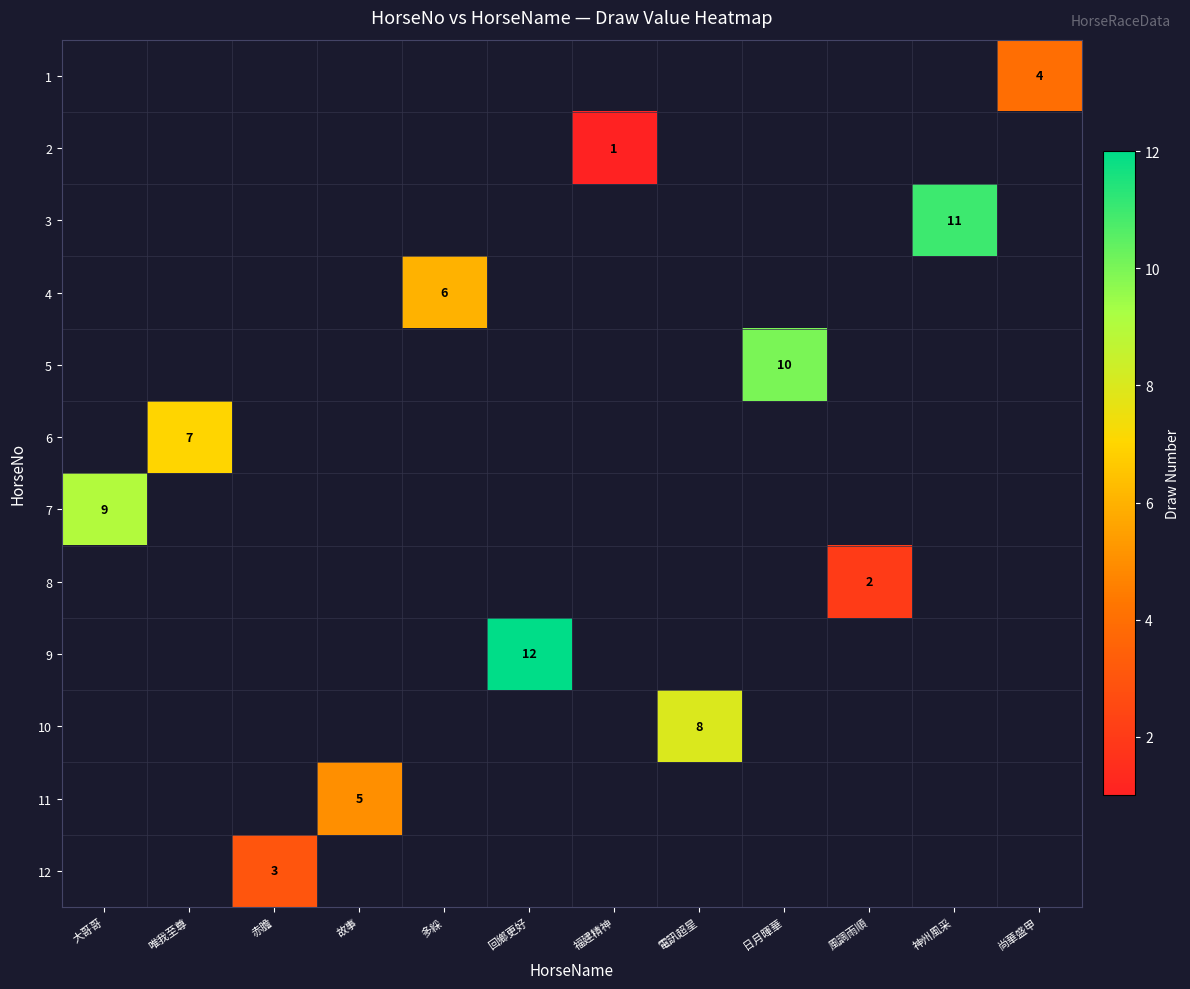

The value of 12 at 赤膽 is 2. True or false?

False